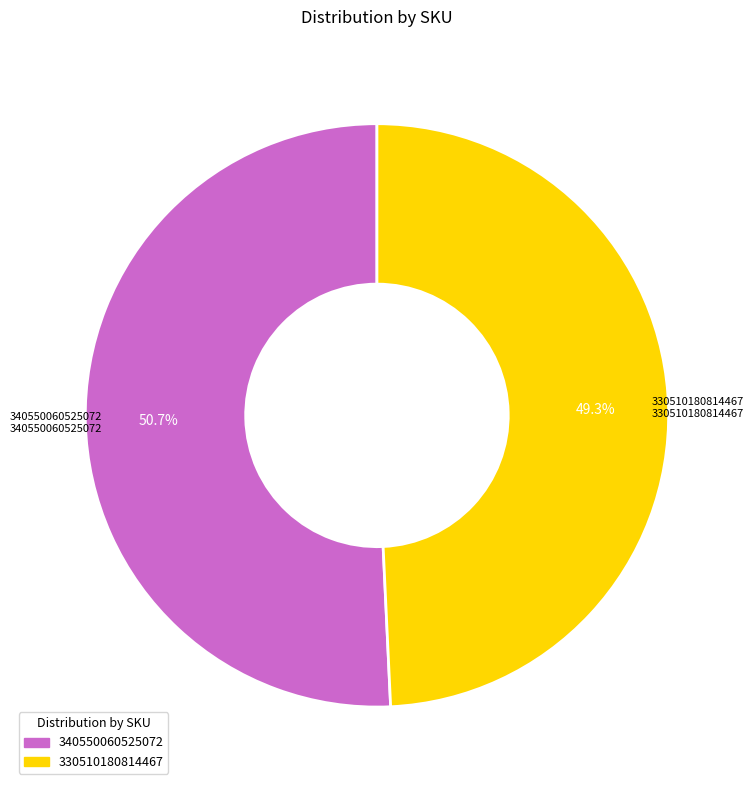

What is the total percentage of 340550060525072 and 330510180814467?

100.0%